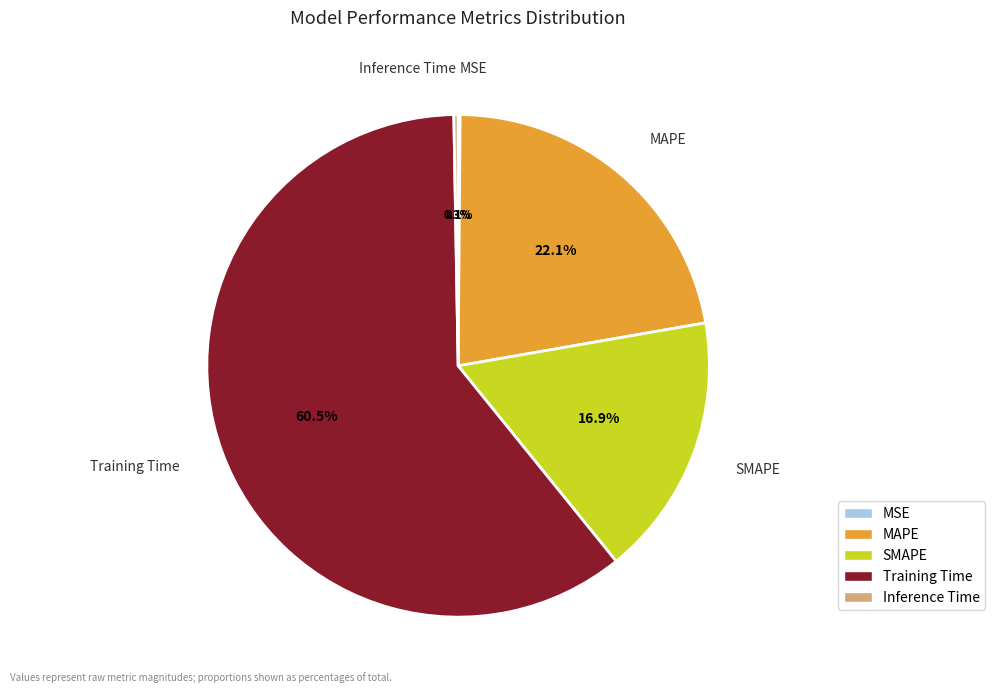

What is the largest slice in the pie chart?

Training Time